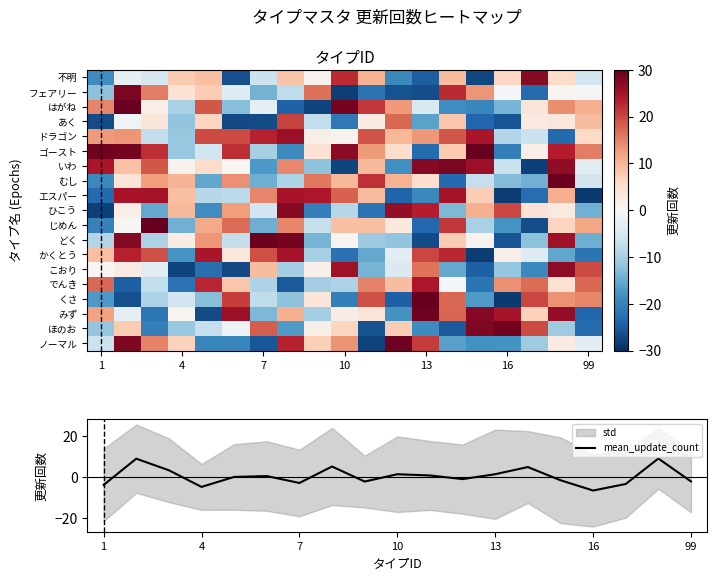

What is the highest value of the mean_update_count series?

9.1